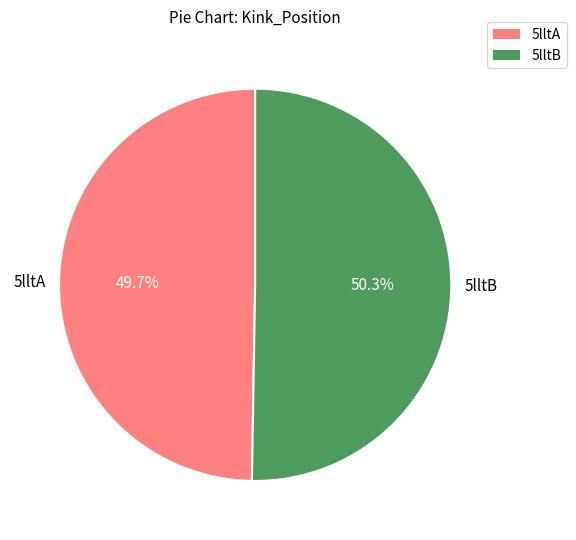

True or false: 5lltA accounts for 39% of the total.

False